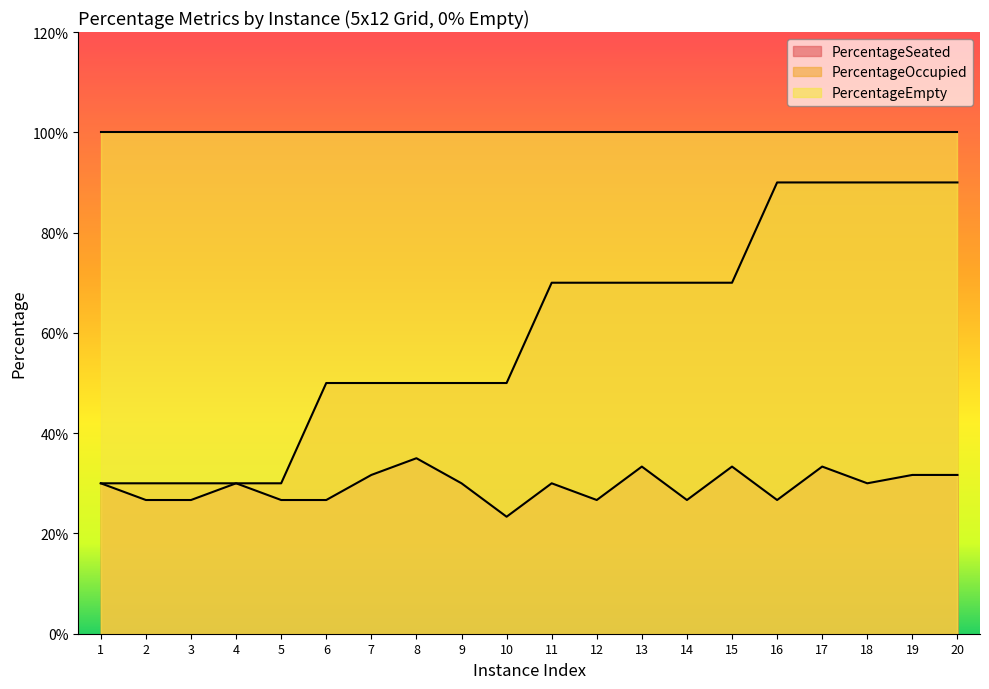

Rank the series by their average value, from lowest to highest.

PercentageSeated, PercentageOccupied, PercentageEmpty